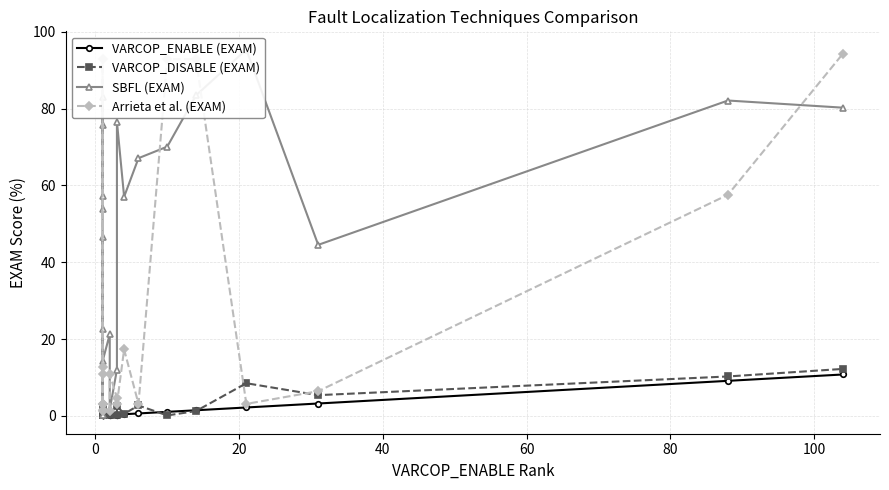

The VARCOP_ENABLE (EXAM) series shows 0.5 at 10. True or false?

False